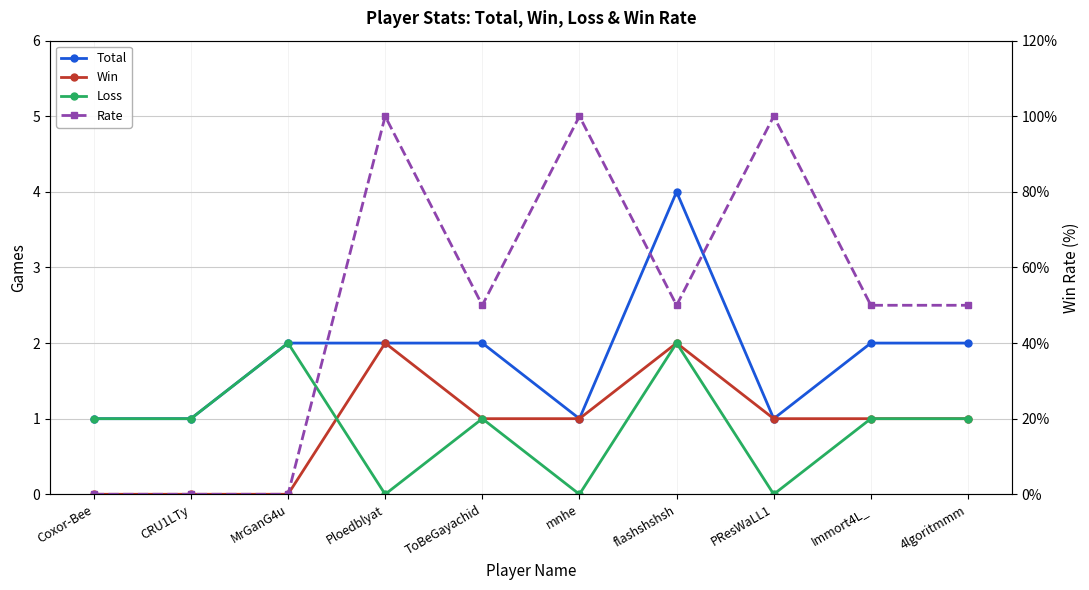

What is the average value of the Total series?

2